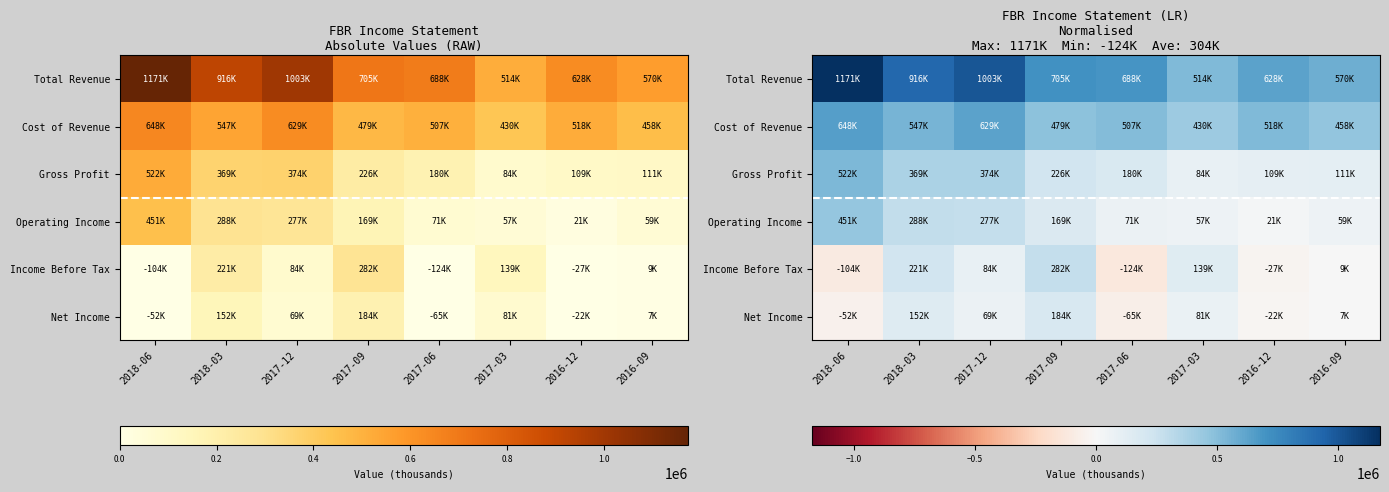

Is it true that Gross Profit equals 231213 at 2017-12?

False